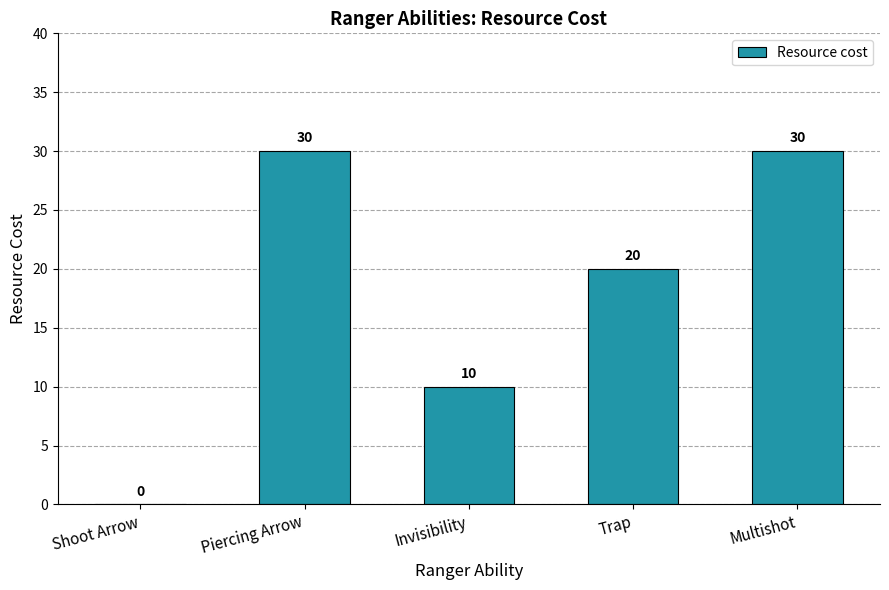

What is the sum of the values at Multishot and Shoot Arrow?

30